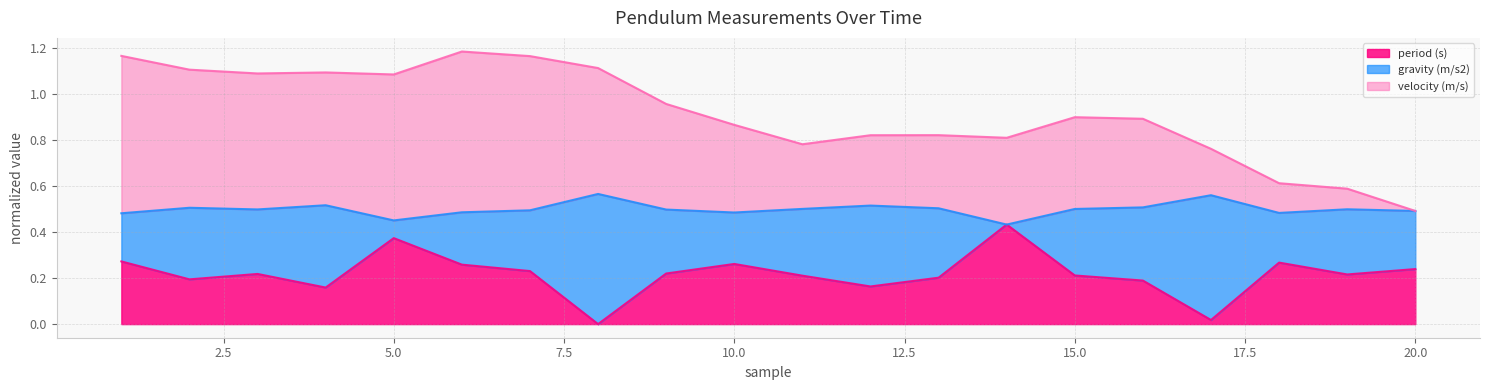

True or false: period (s) and velocity (m/s) intersect in this chart.

False